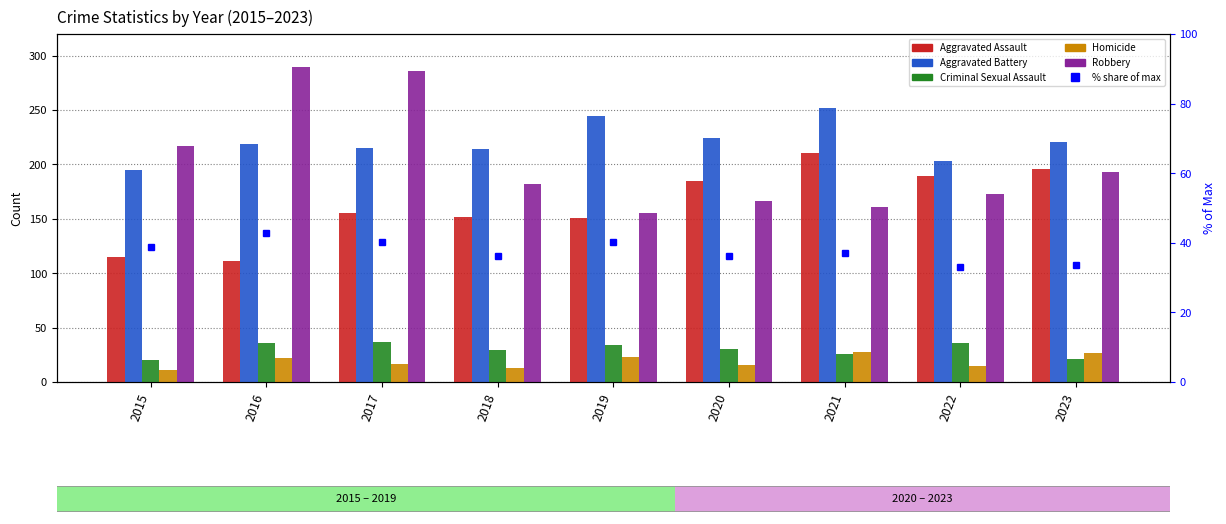

What is the highest value of the Criminal Sexual Assault series?

37.0